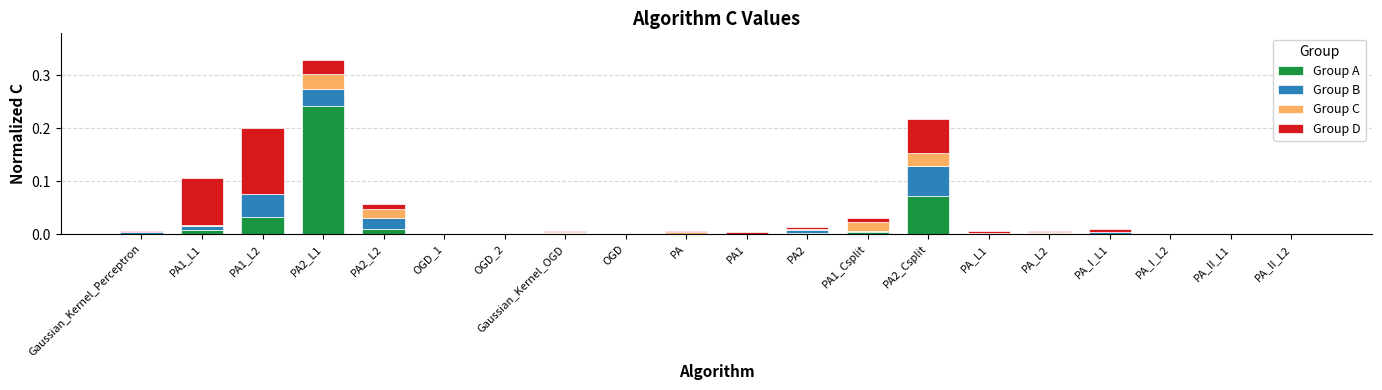

At which category is the sum across all series the highest?

PA2_L1